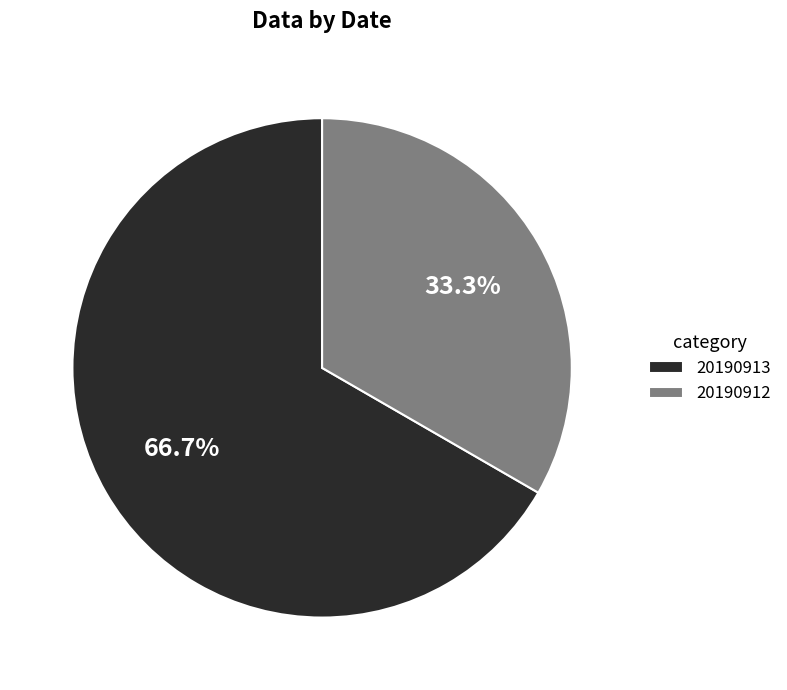

Between 20190912 and 20190913, which is larger?

20190913